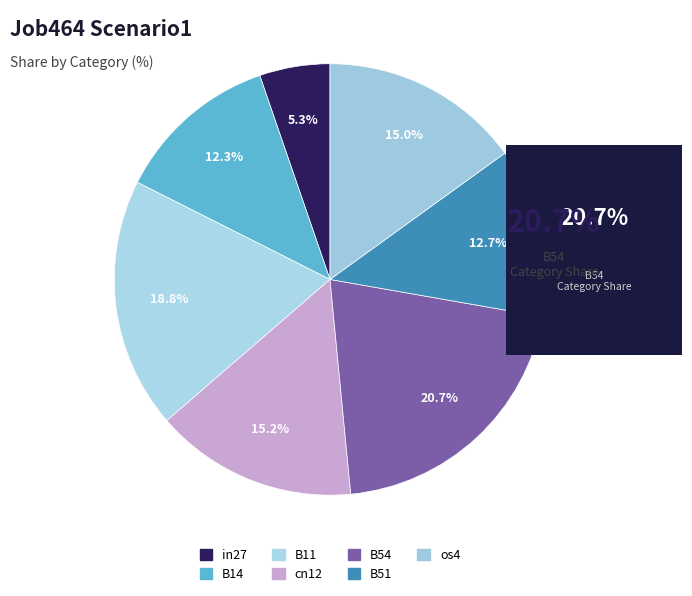

The cn12 slice represents 15% of the pie. True or false?

True